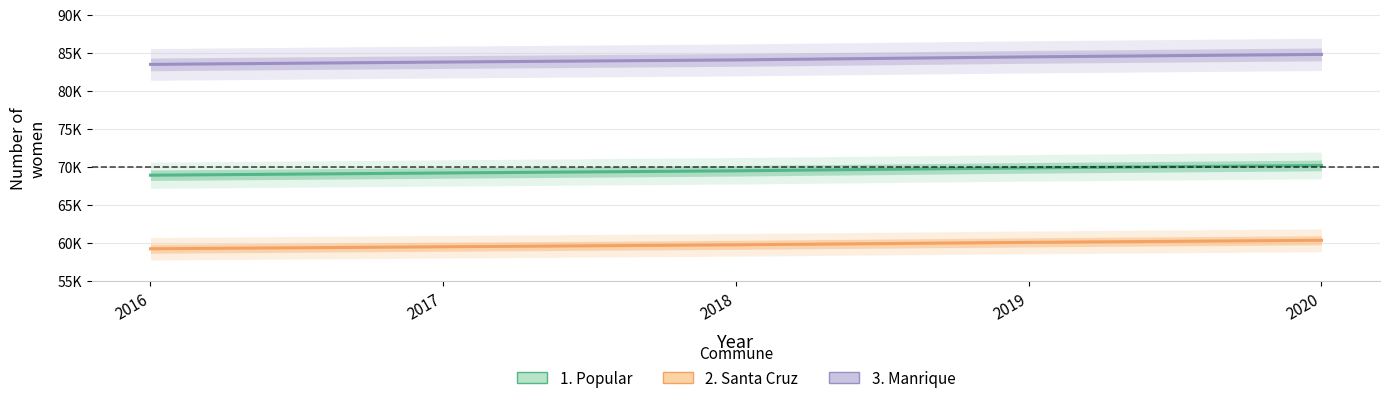

True or false: 1. Popular has more than 2 points higher than both neighbors.

False